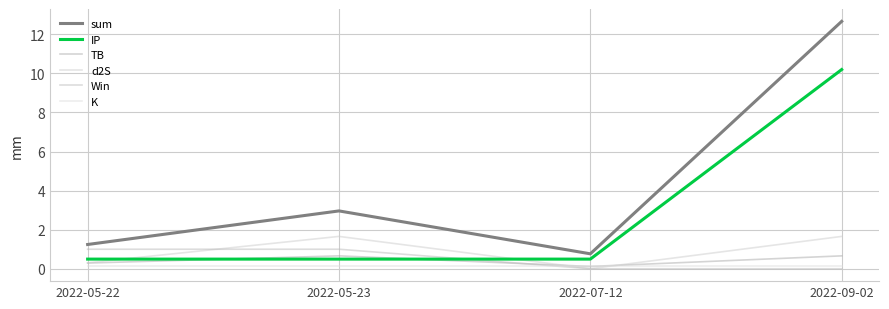

What is the maximum value for sum?

12.7